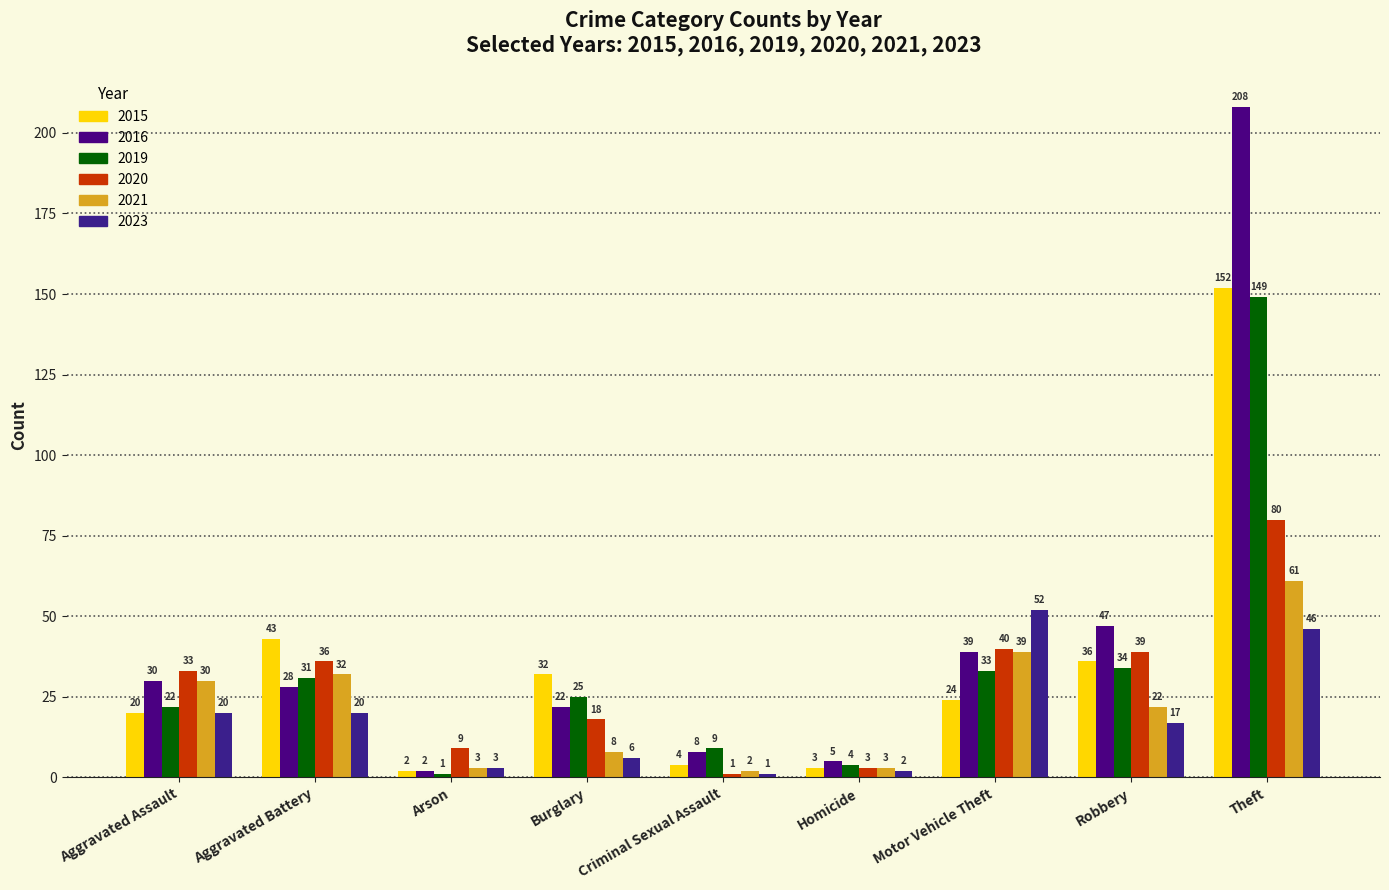

The 2019 series shows 32 at Aggravated Assault. True or false?

False